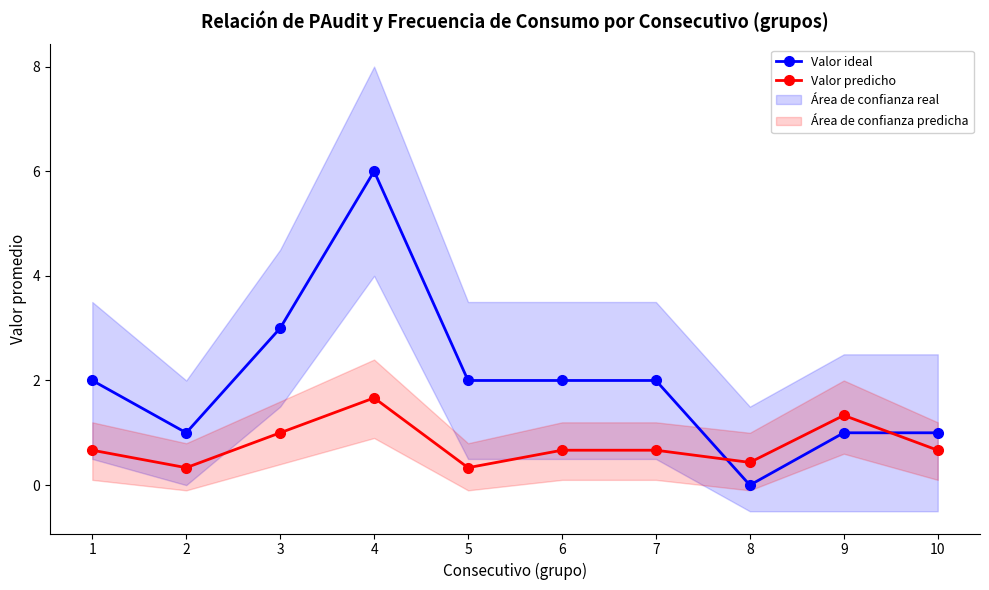

What is the approximate value of Valor predicho at 5?

0.3